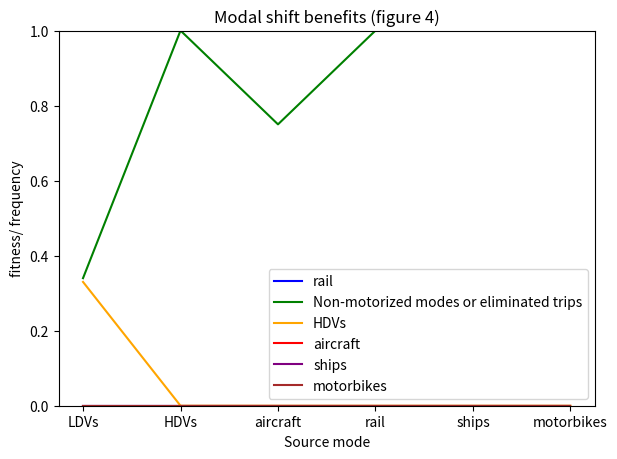

Does the chart have visible grid lines?

No